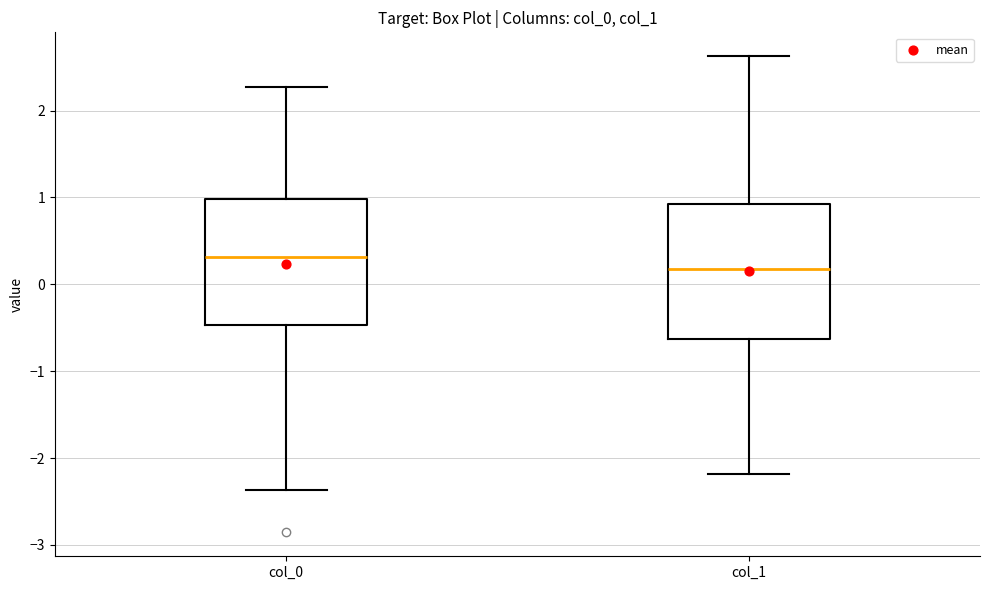

Where does the upper whisker of the box for col_1 end on the y-axis? The values are not printed on the chart, so give them approximately, as read against the axis.

2.6